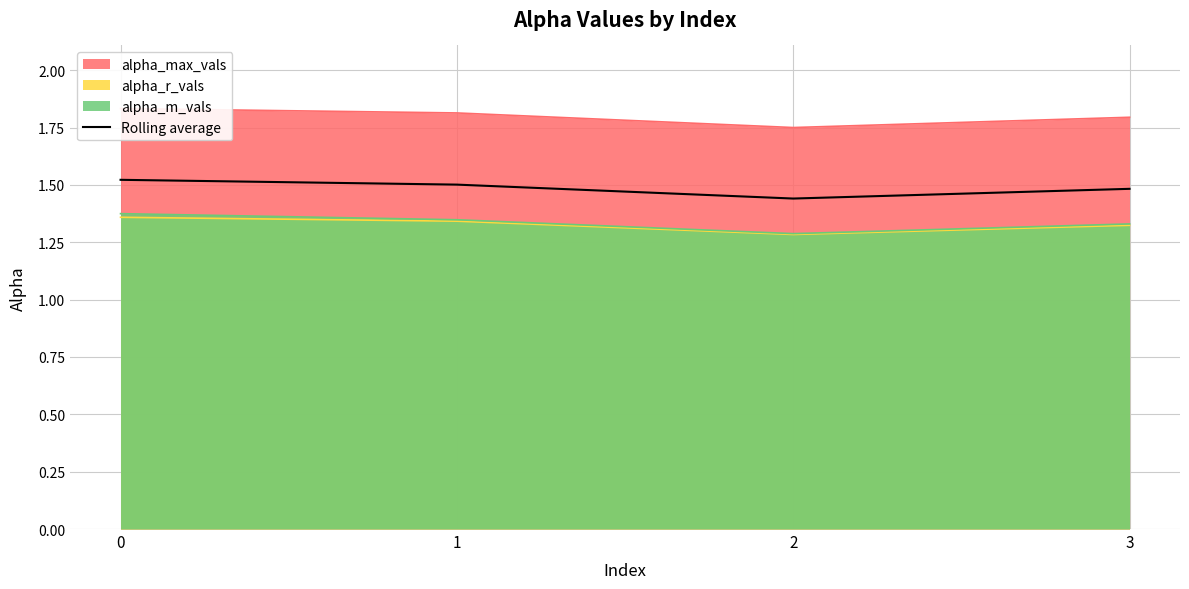

How many interior local valleys (lower than both neighbors) does the data have?

1